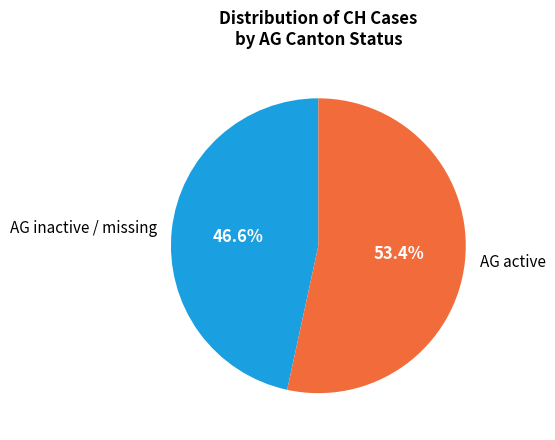

What is the ratio of the value at AG inactive / missing to the value at AG active?

0.9